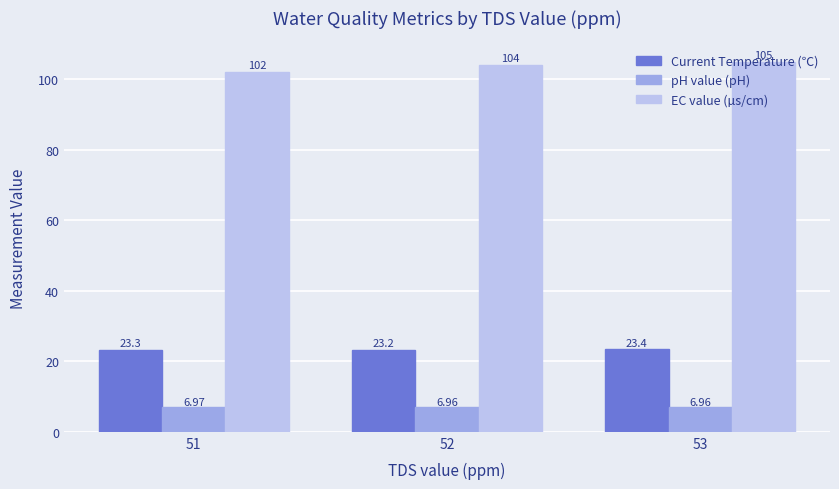

What is the total value across all series at 52?

134.2